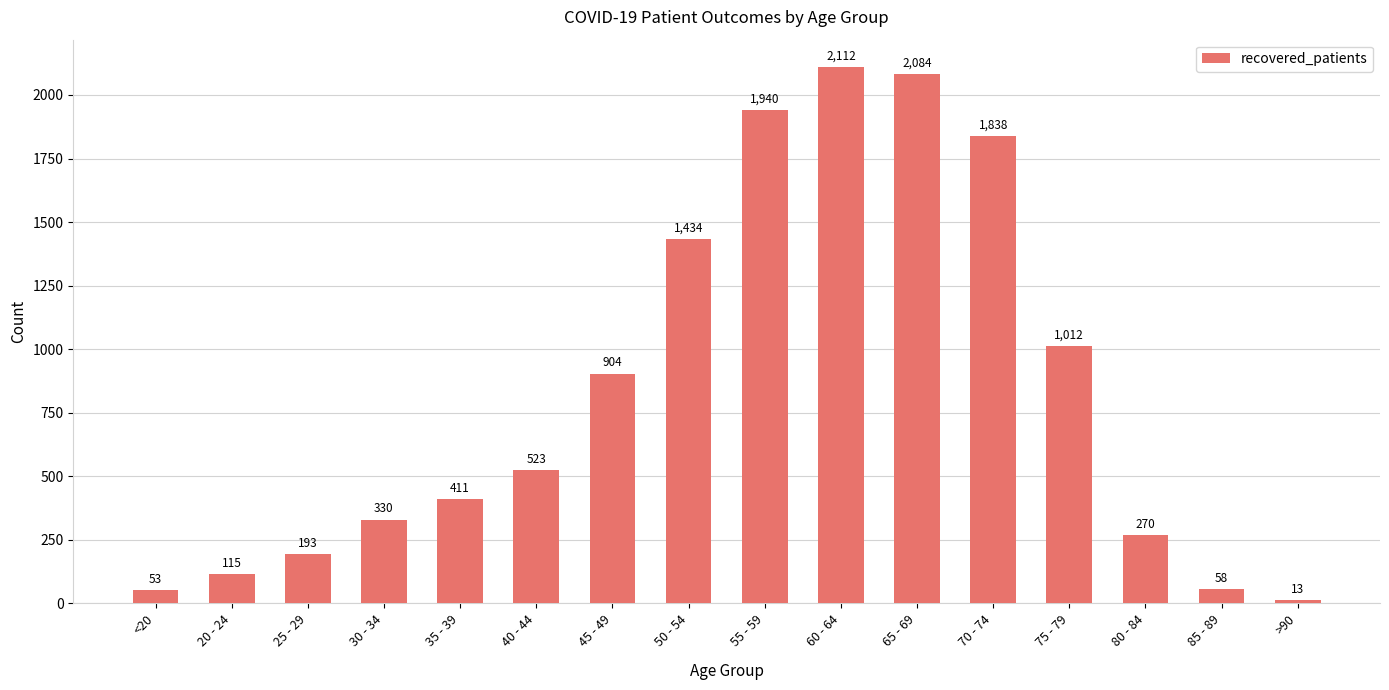

Are the bars grouped side by side (vs. stacked)?

No